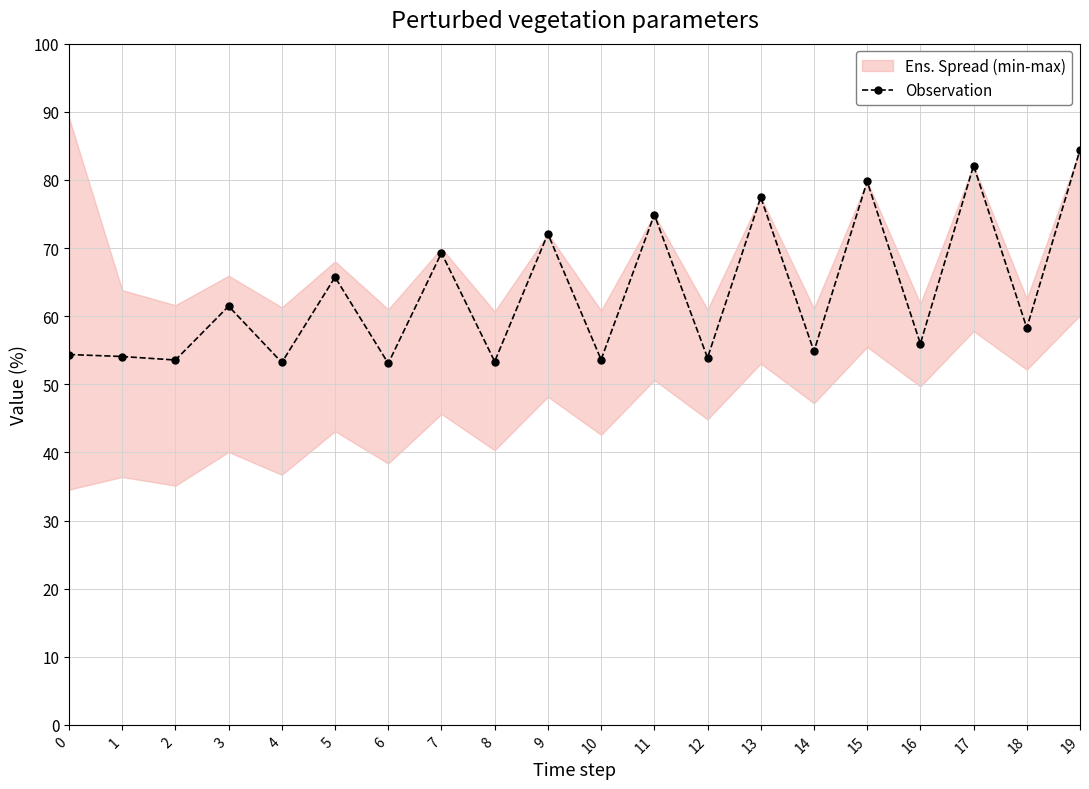

At which category does the chart reach its minimum across all series?

6